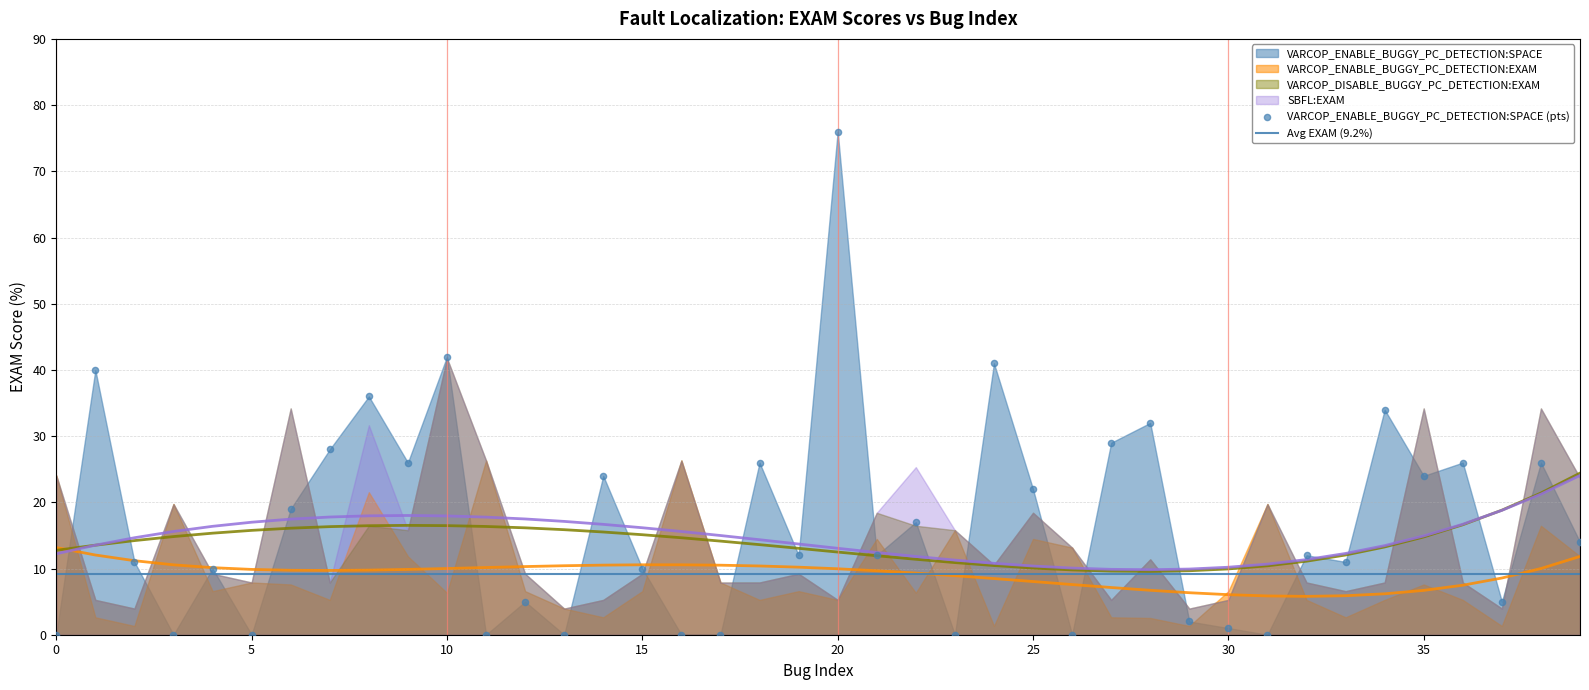

What is the total value across all series at 31?

59.2